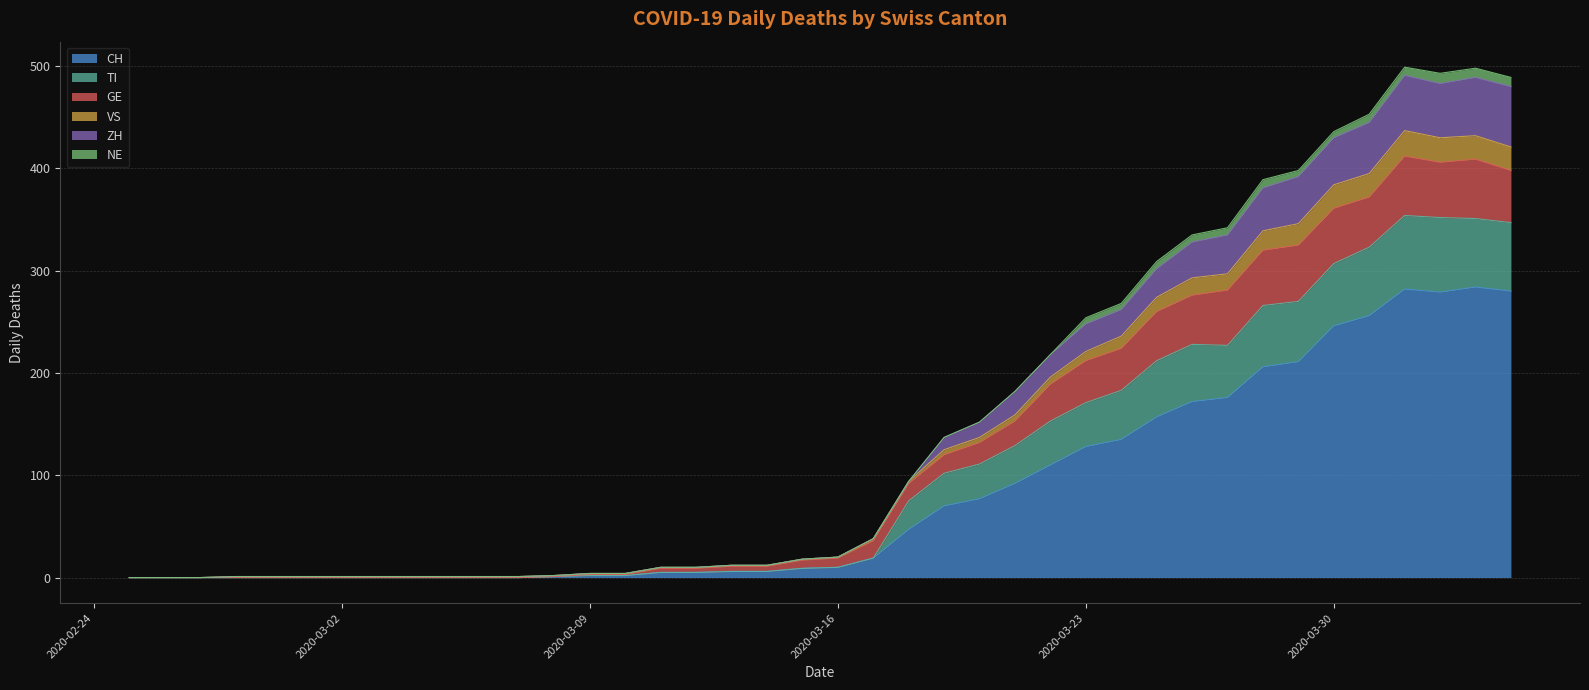

Rank the categories by ZH value from lowest to highest.

2020-02-25, 2020-02-26, 2020-02-27, 2020-02-28, 2020-02-29, 2020-03-01, 2020-03-02, 2020-03-03, 2020-03-04, 2020-03-05, 2020-03-06, 2020-03-07, 2020-03-08, 2020-03-09, 2020-03-10, 2020-03-11, 2020-03-12, 2020-03-13, 2020-03-14, 2020-03-15, 2020-03-16, 2020-03-17, 2020-03-18, 2020-03-19, 2020-03-20, 2020-03-21, 2020-03-22, 2020-03-23, 2020-03-24, 2020-03-25, 2020-03-26, 2020-03-27, 2020-03-28, 2020-03-29, 2020-03-30, 2020-03-31, 2020-04-04, 2020-04-02, 2020-04-03, 2020-04-01